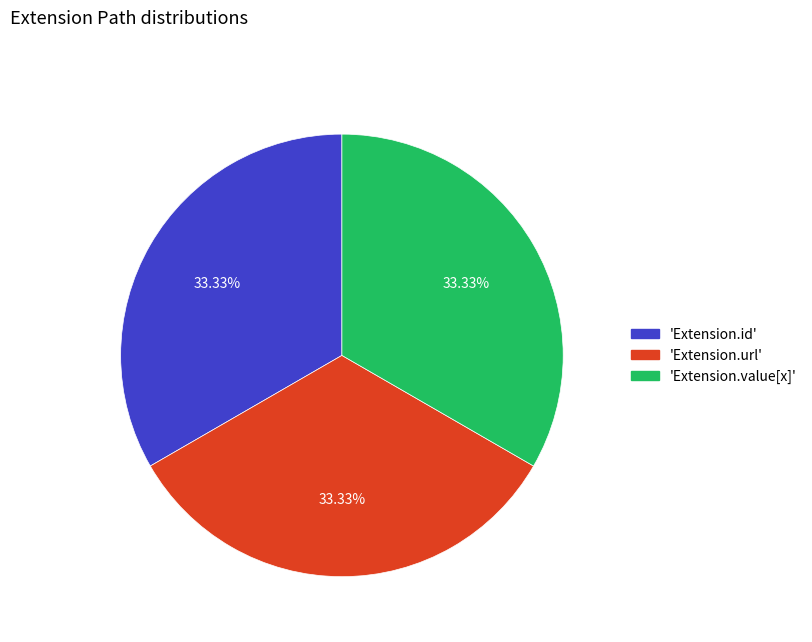

Is there any slice that represents more than half of the pie?

No